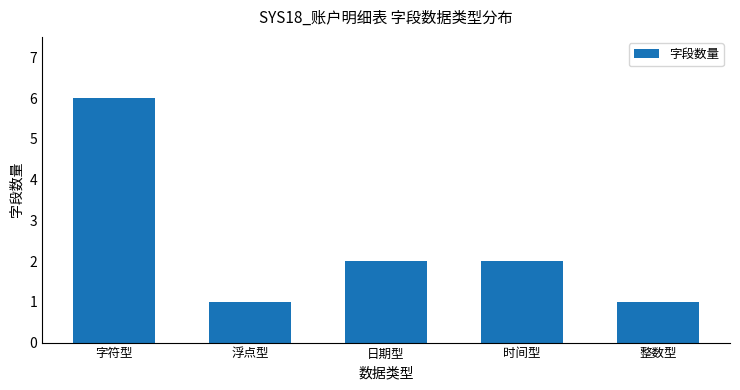

What is the sum of all values?

12